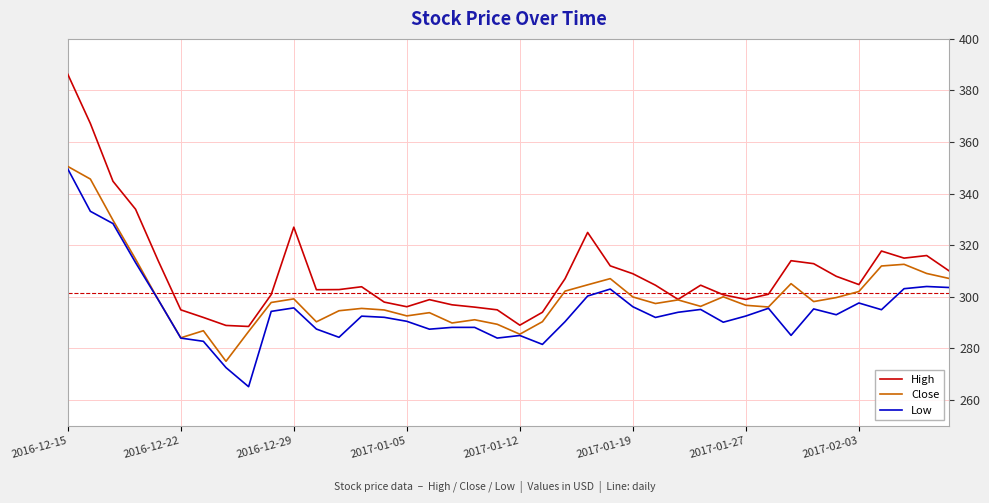

Which series has the largest total across all categories?

High